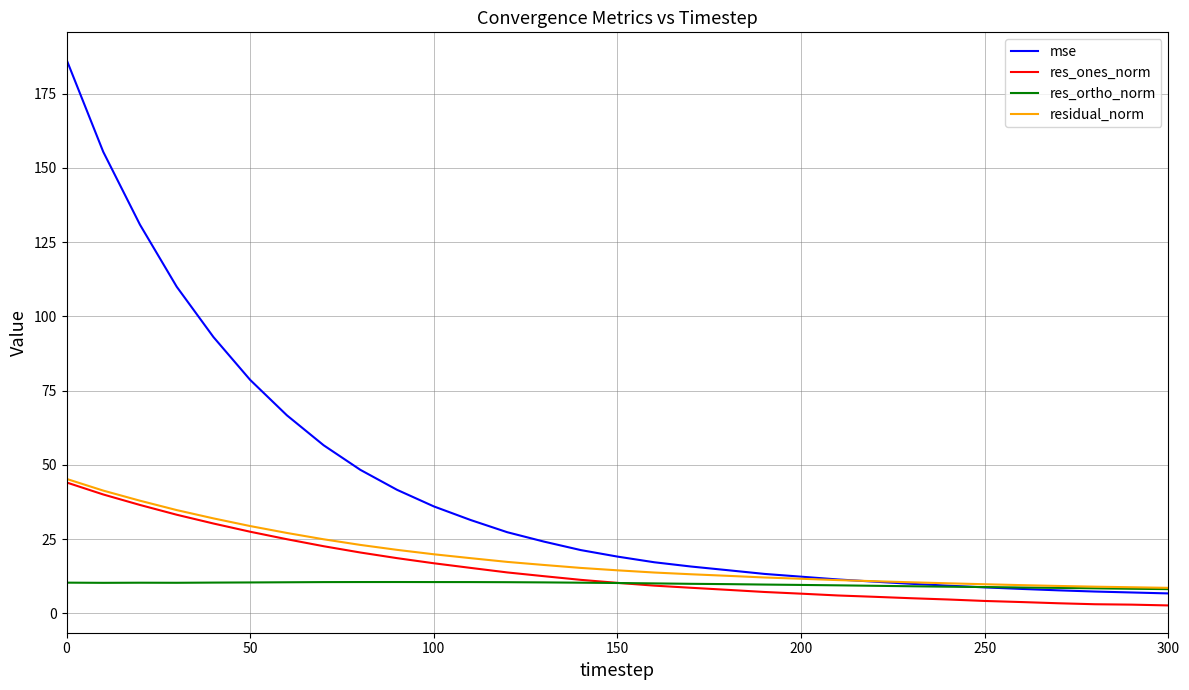

What is the maximum value for res_ones_norm?

44.1